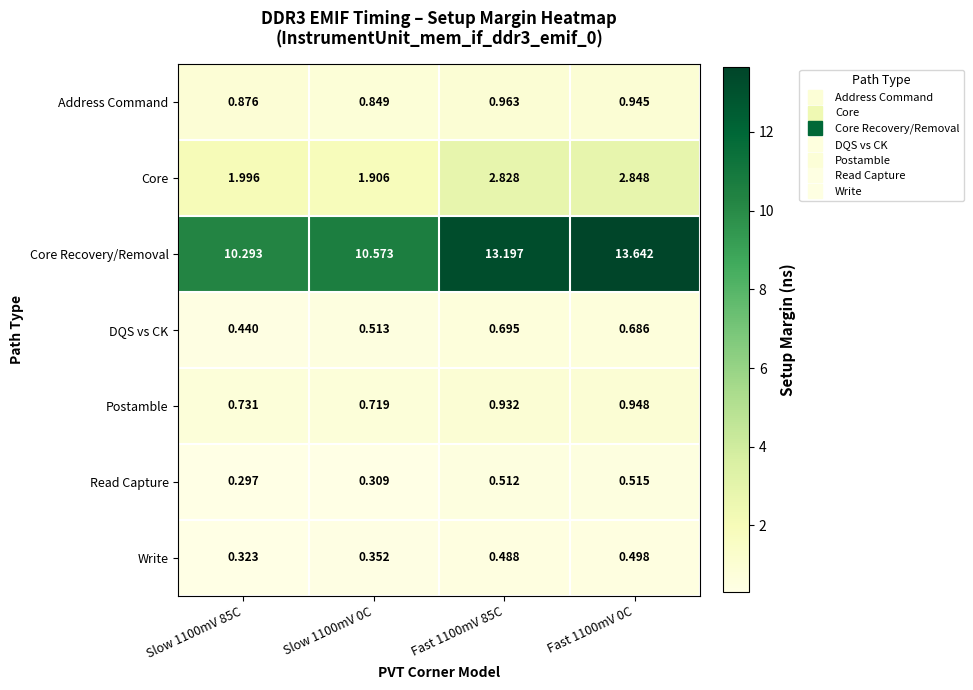

Which series has the largest range (max minus min)?

Core Recovery/Removal